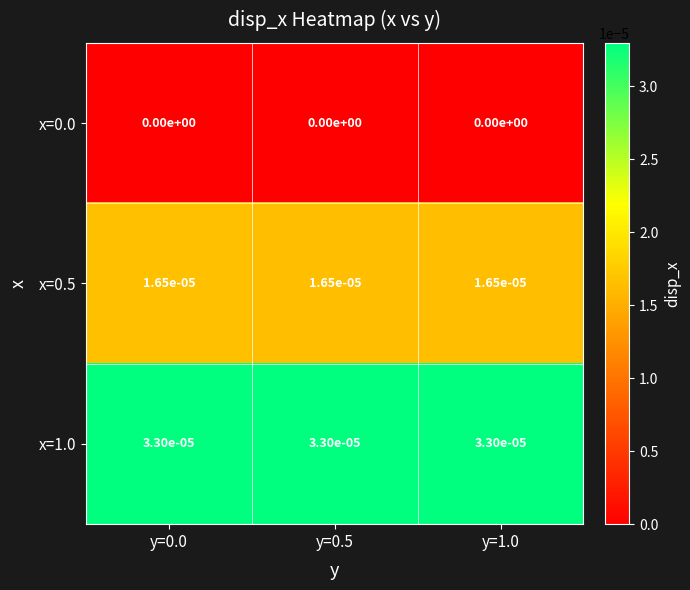

The x=0.5 series shows 0.0 at y=0.5. True or false?

True